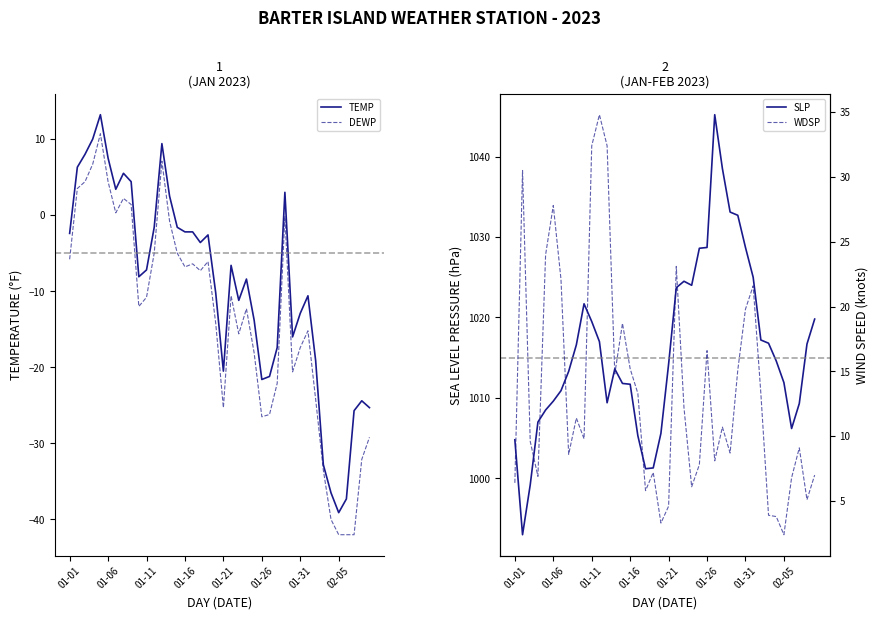

True or false: SLP and TEMP cross at least once.

False